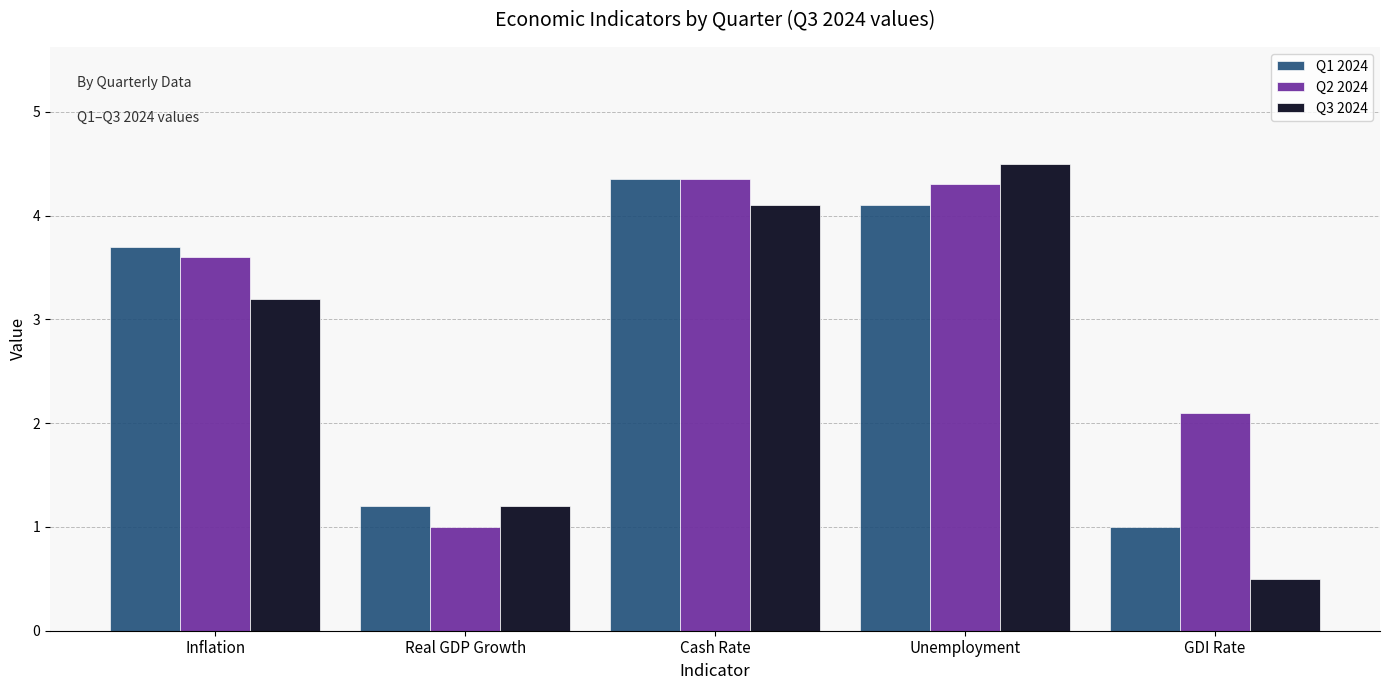

Which series changed the most between Inflation and Real GDP Growth?

Q2 2024